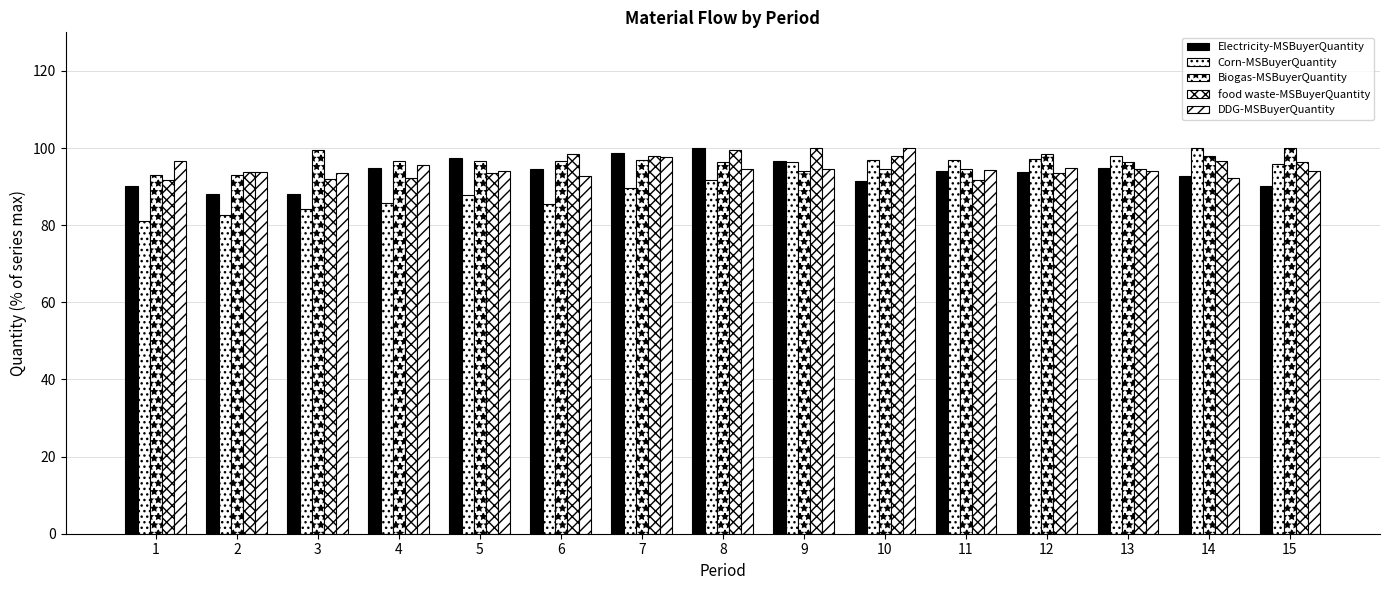

What is the sum of all Electricity-MSBuyerQuantity values?

1405.8